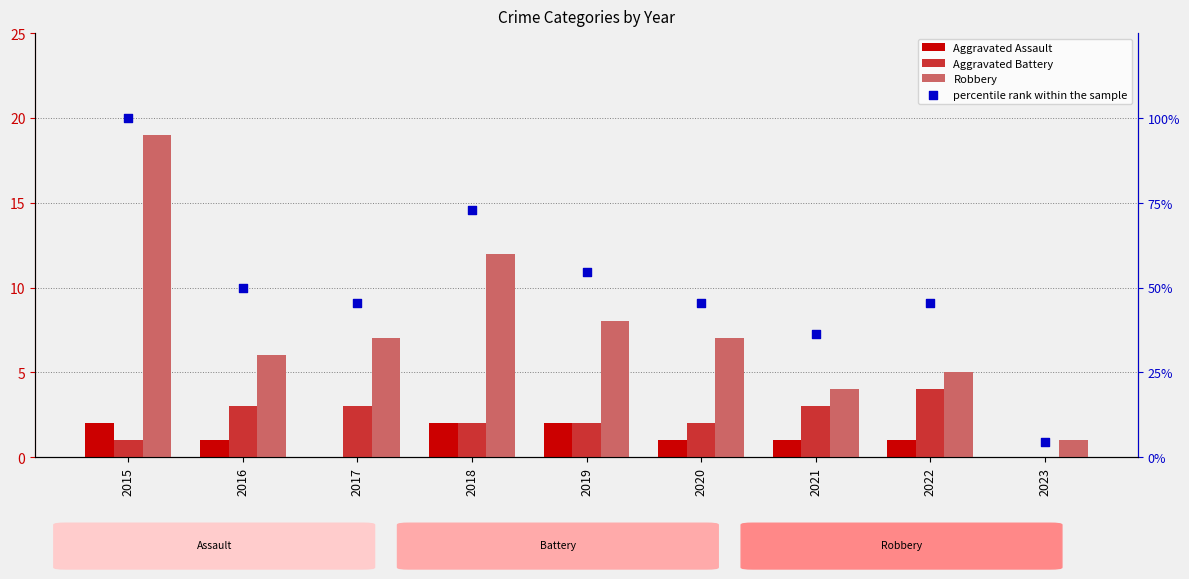

At which category is the sum across all series the highest?

2015